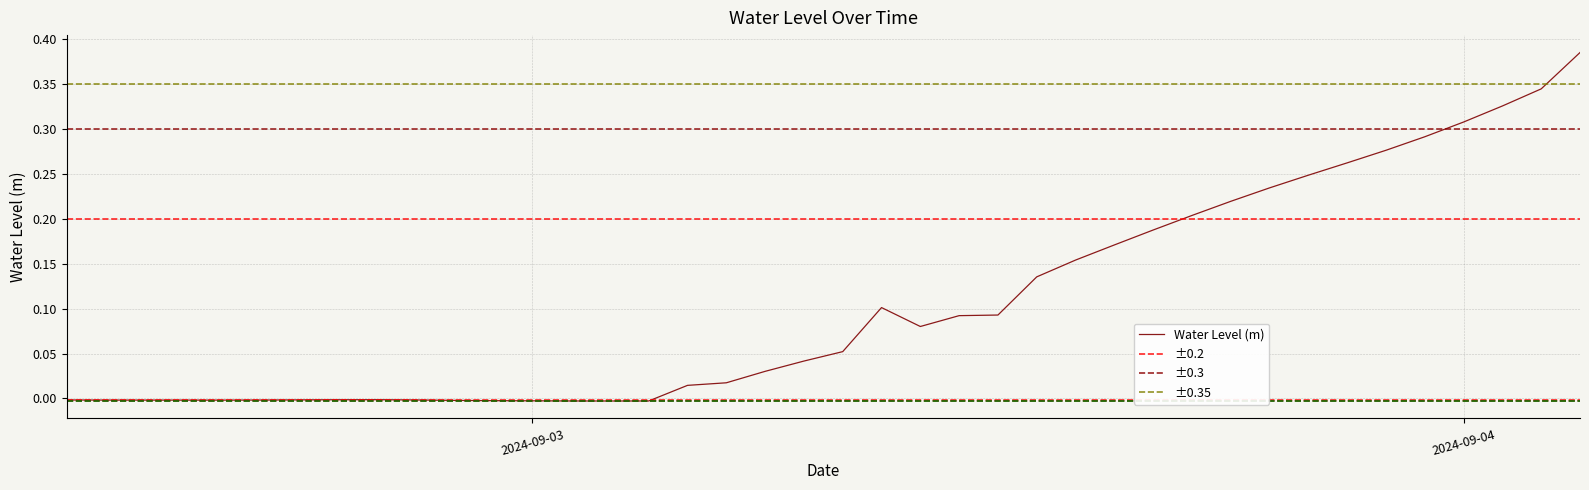

What is the label of the 5th point from the right?

2024-09-03 23:00:00